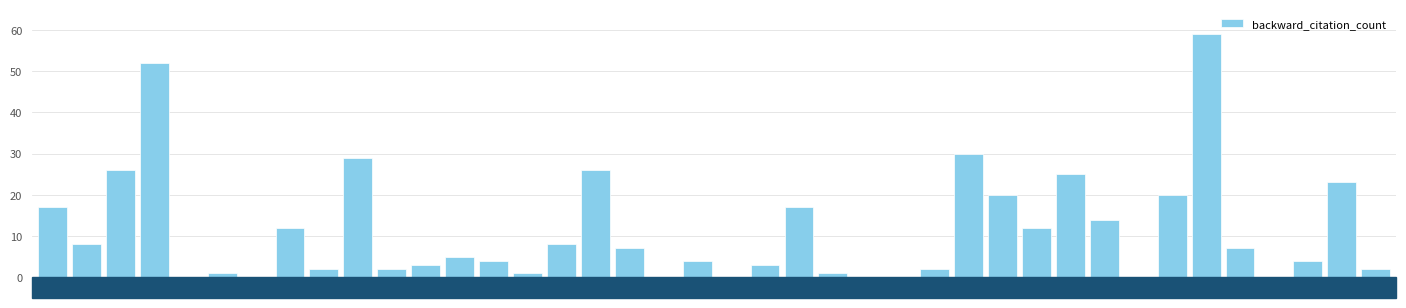

Count the number of categories in the chart.

40